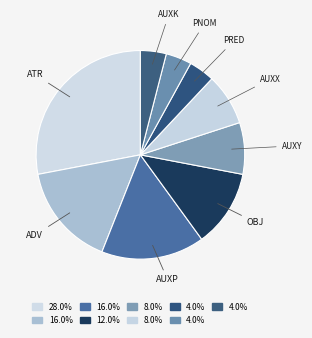

What is the largest slice in the pie chart?

ATR